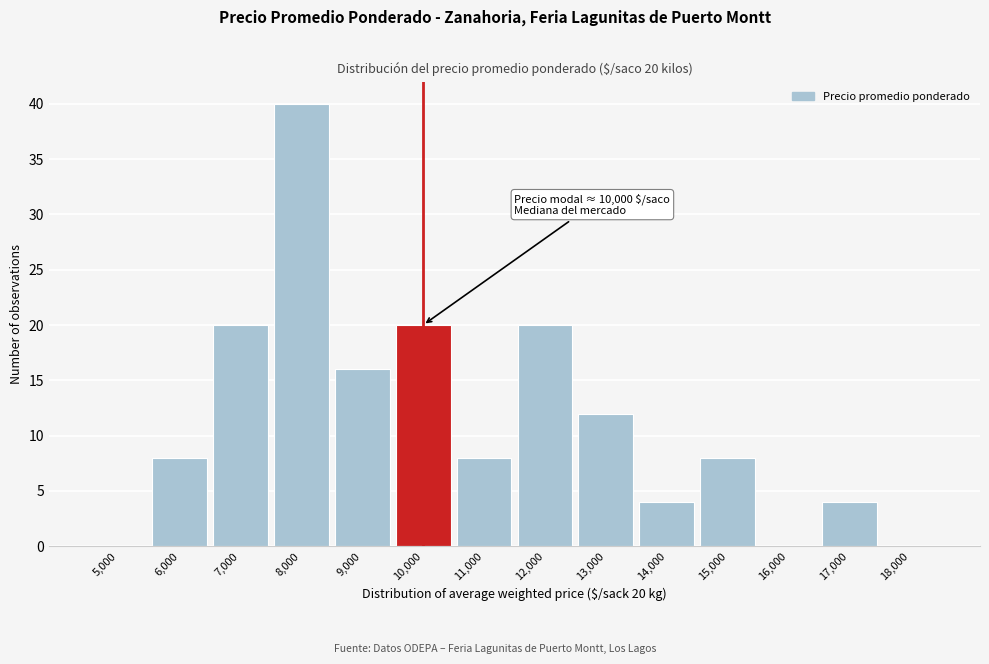

Reading left to right, what are all the values shown in this chart?

5,000=0	6,000=8	7,000=20	8,000=40	9,000=16	10,000=20	11,000=8	12,000=20	13,000=12	14,000=4	15,000=8	16,000=0	17,000=4	18,000=0